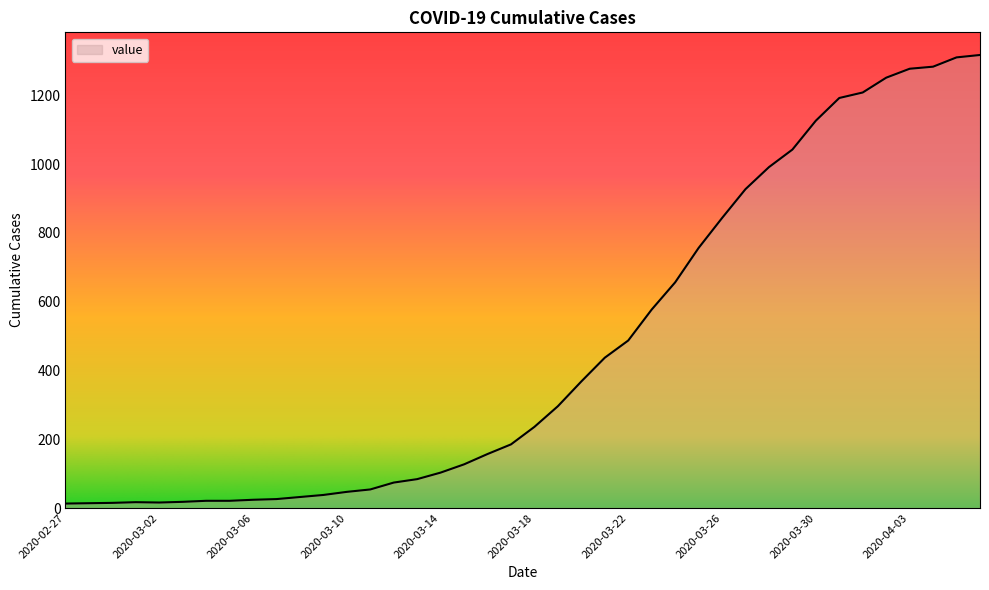

What is the greatest value displayed?

1317